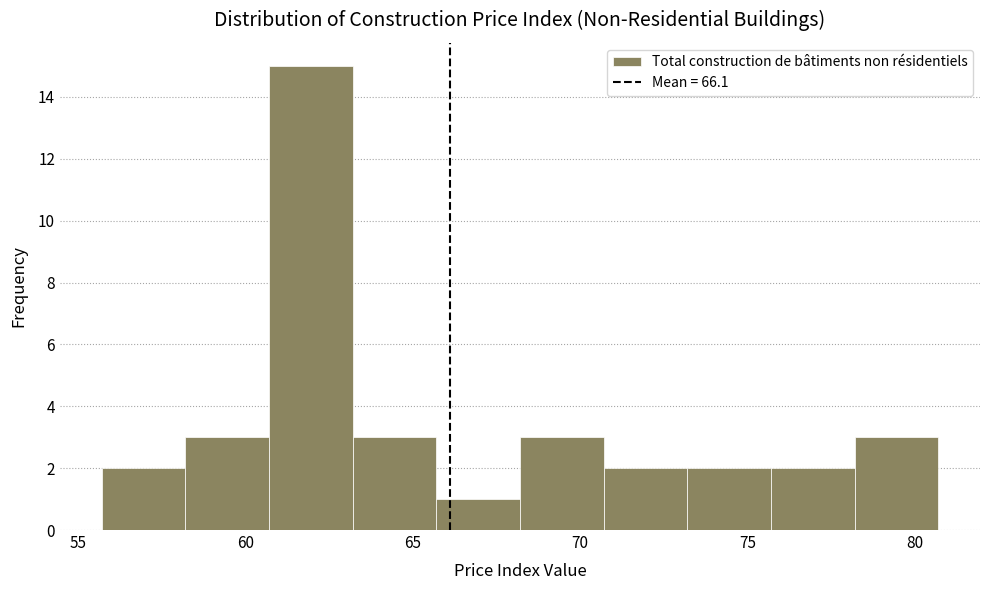

Reading left to right, list every bar in this chart as the range it spans on the x-axis followed by its height. Neither the bar edges nor the heights are printed on the chart, so give them approximately, as read against the axes.

55.7 to 58.2: 2
58.2 to 60.7: 3
60.7 to 63.2: 15
63.2 to 65.7: 3
65.7 to 68.2: 1
68.2 to 70.7: 3
70.7 to 73.2: 2
73.2 to 75.7: 2
75.7 to 78.2: 2
78.2 to 80.7: 3